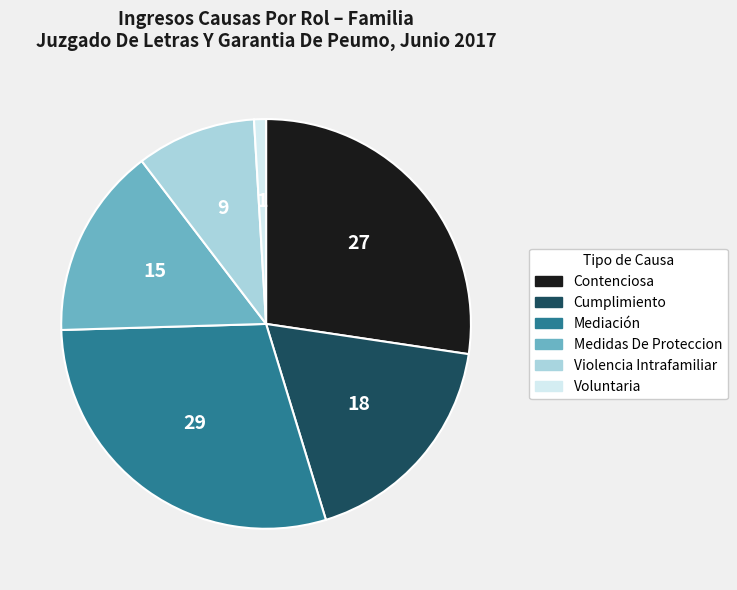

Which slice is the smallest?

Voluntaria